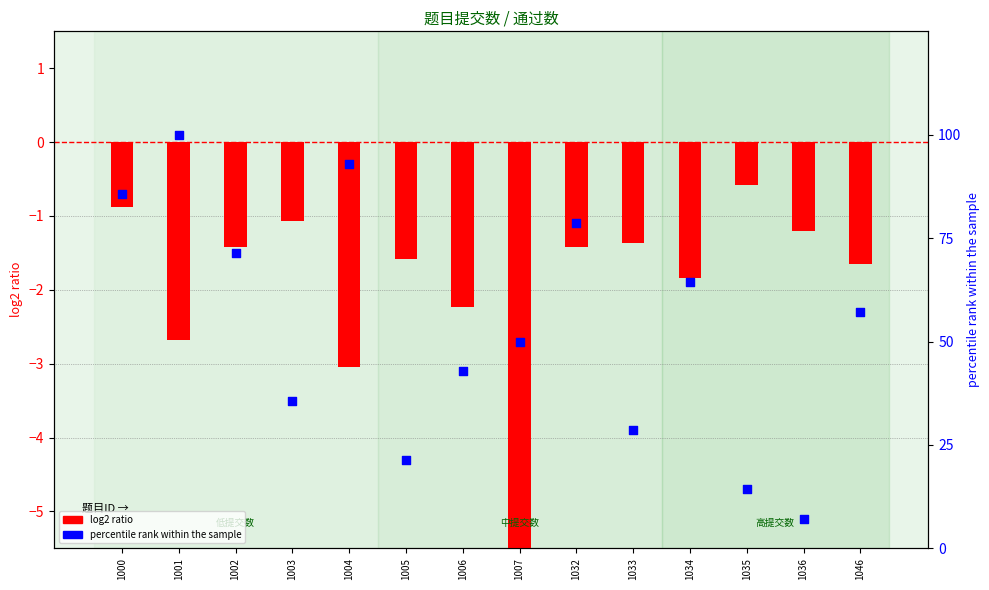

Which series contains the lowest Y value?

log2 ratio